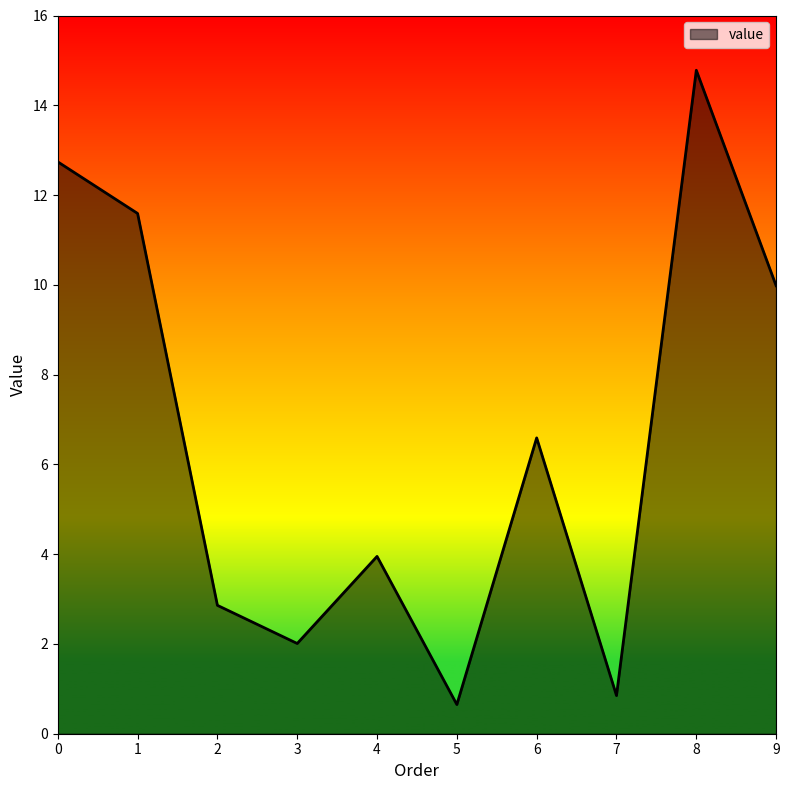

Approximately how many times larger is the value at 8 compared to 4?

3.7